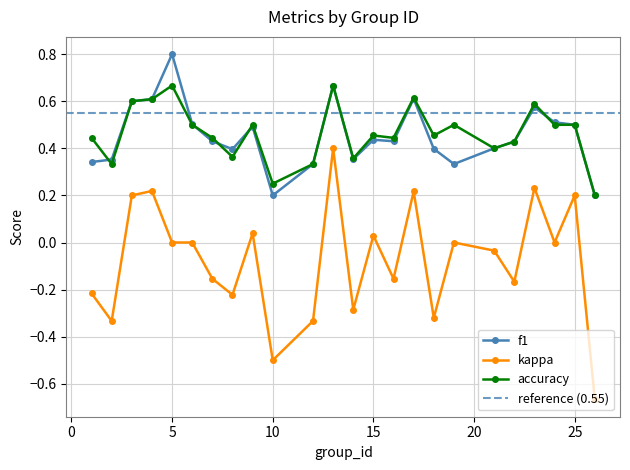

What is the difference between the highest and lowest values at 21?

0.4